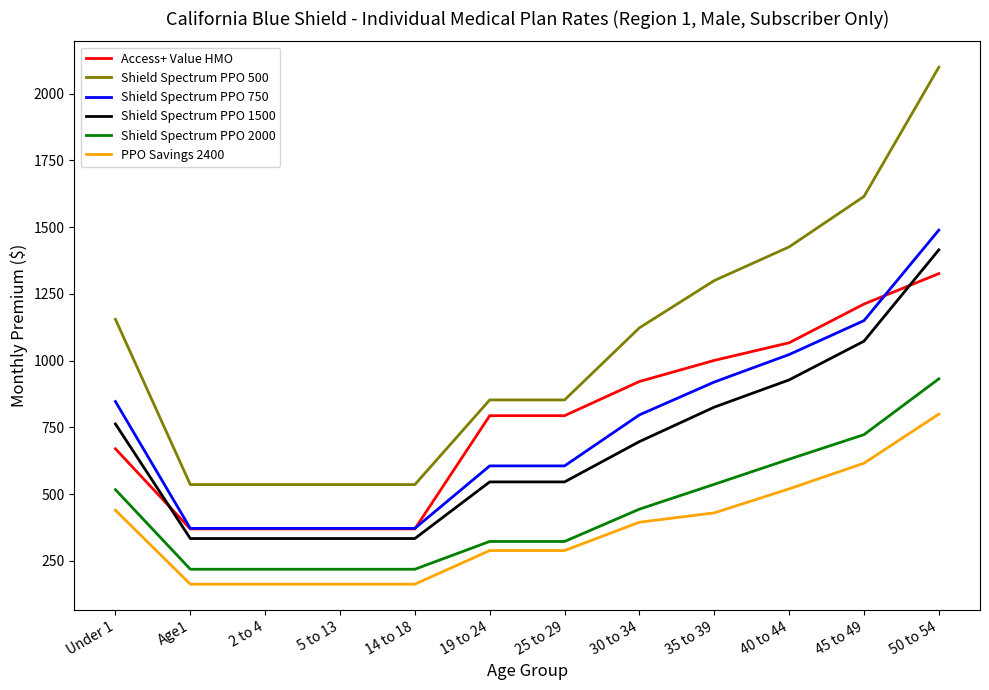

Is the value of Access+ Value HMO at 5 to 13 greater than the value of PPO Savings 2400 at 45 to 49?

No